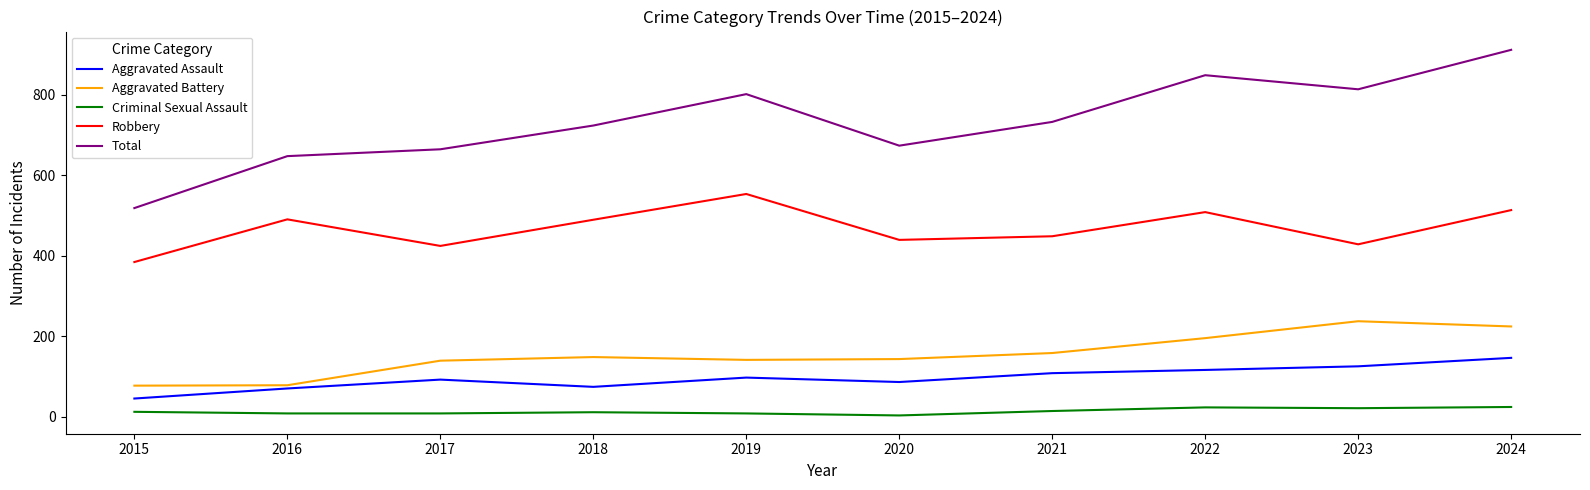

Which series changed the most between 2015 and 2018?

Total